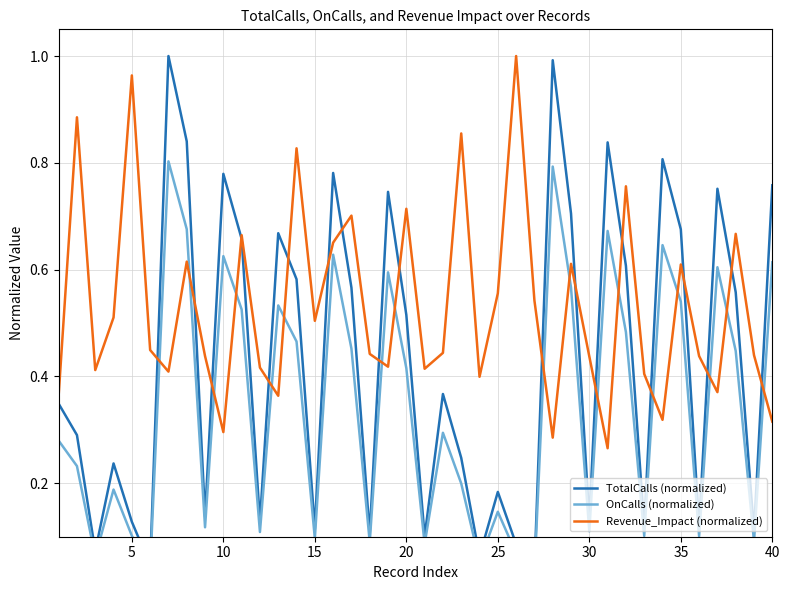

What is the difference between the maximum and minimum values in the Revenue_Impact (normalized) series?

0.7